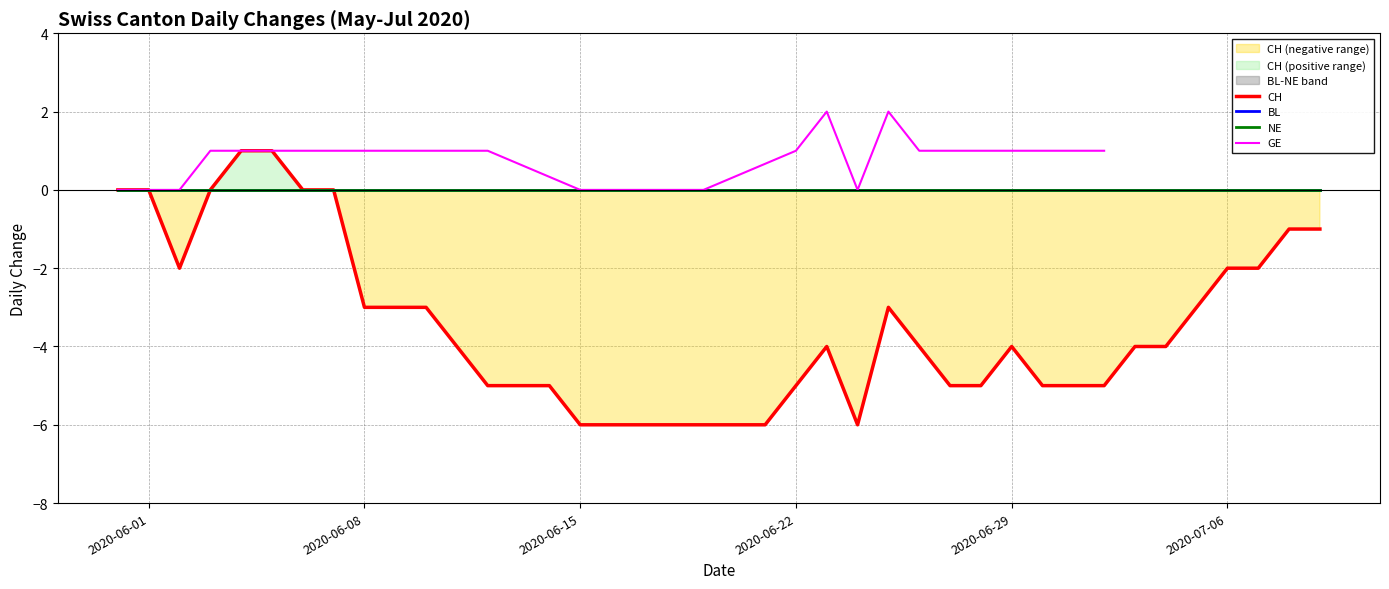

True or false: CH and NE intersect in this chart.

False